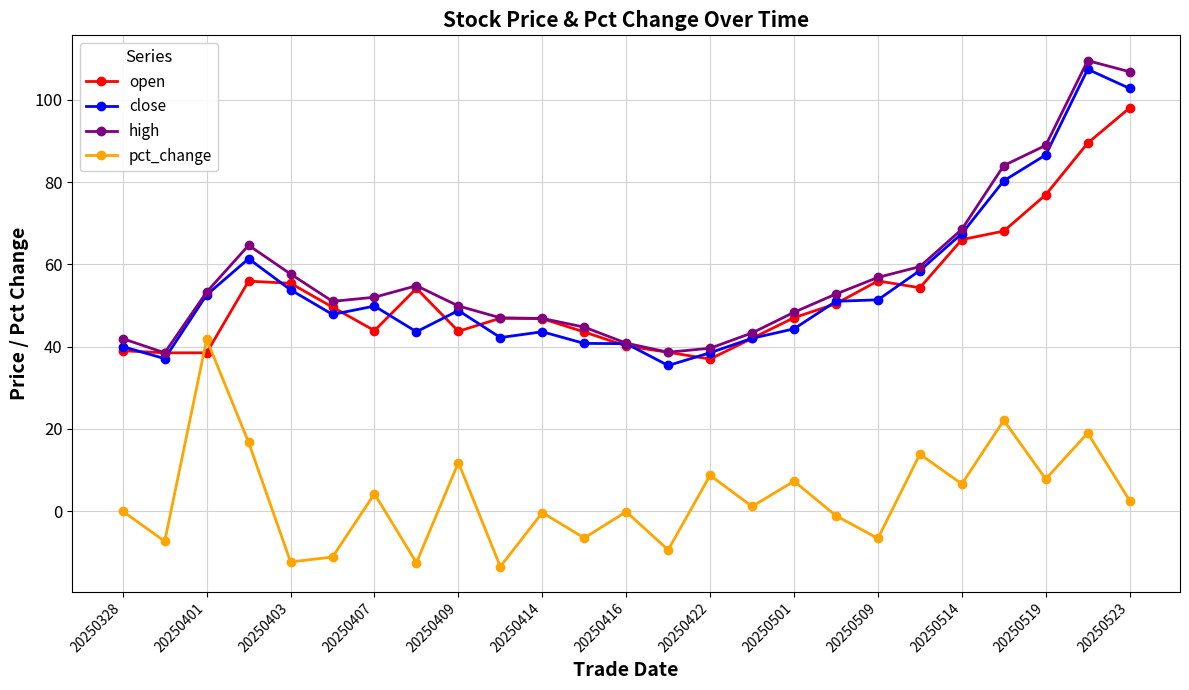

At how many categories does at least one series exceed 33?

25